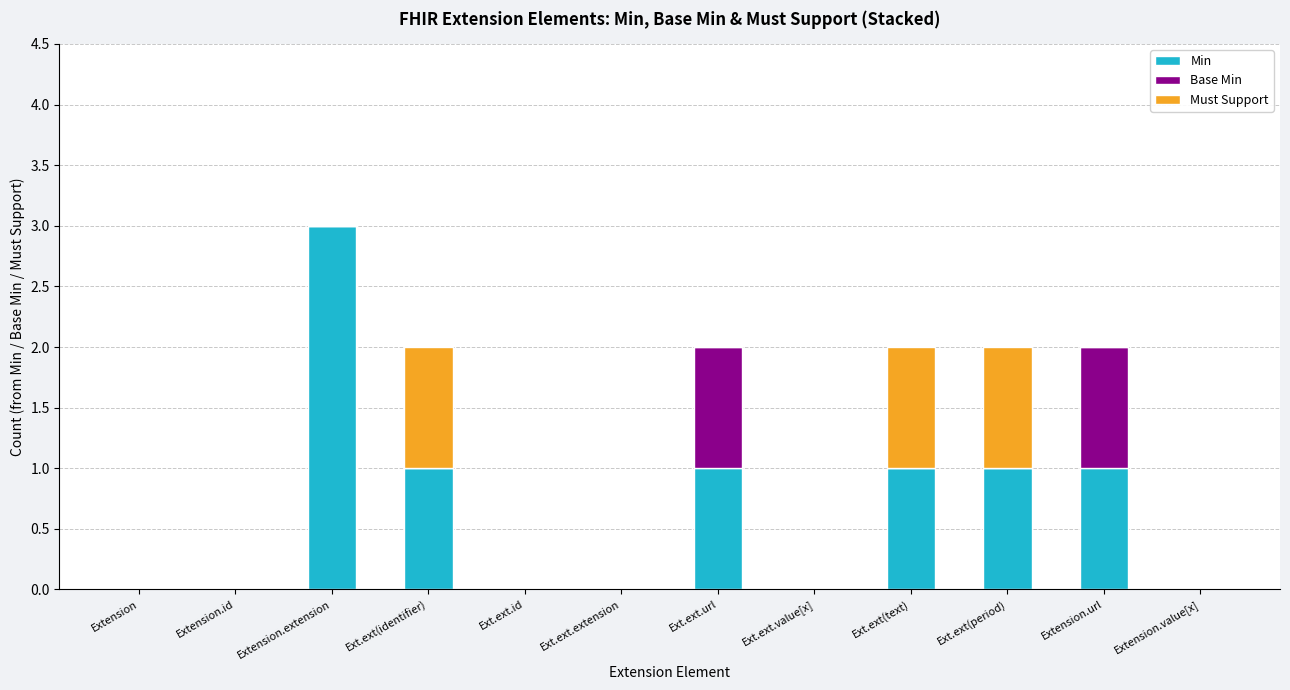

Which category has the highest value in the Min series?

Extension.extension